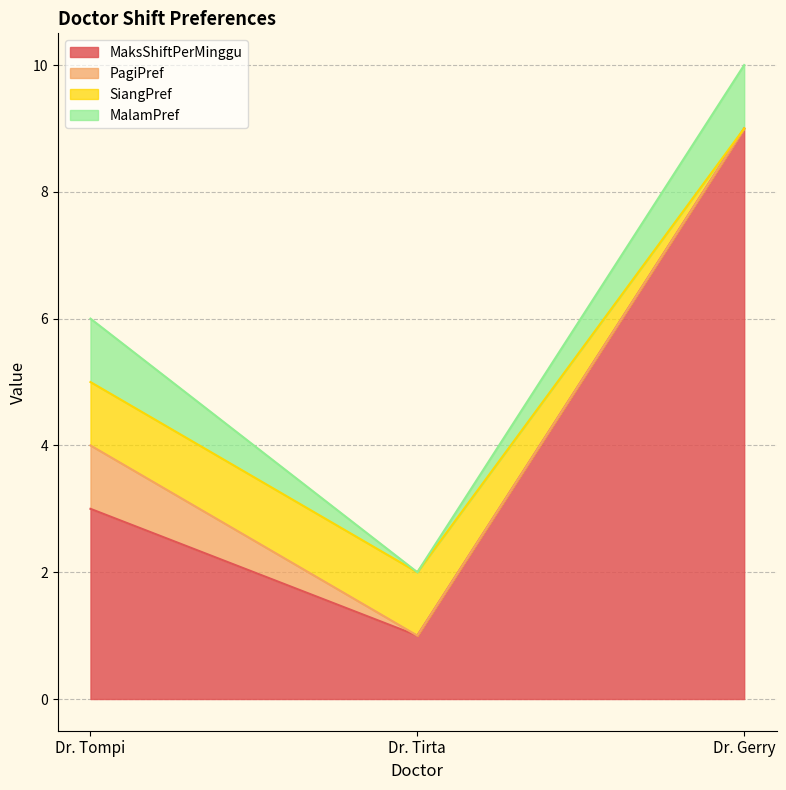

What are all the series names shown in the legend?

MaksShiftPerMinggu, PagiPref, SiangPref, MalamPref